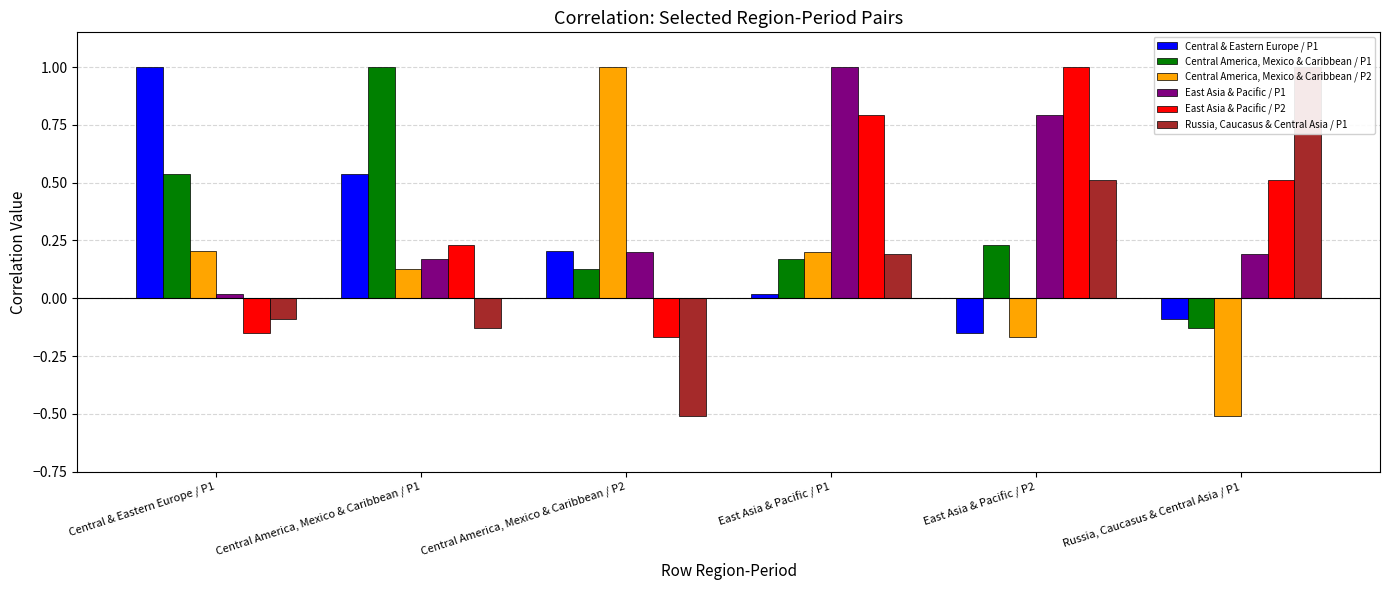

Reading right to left, extract all data points from this chart.

Central & Eastern Europe / P1: Russia, Caucasus & Central Asia / P1=-0.1	East Asia & Pacific / P2=-0.2	East Asia & Pacific / P1=0.0	Central America, Mexico & Caribbean / P2=0.2	Central America, Mexico & Caribbean / P1=0.5	Central & Eastern Europe / P1=1.0
Central America, Mexico & Caribbean / P1: Russia, Caucasus & Central Asia / P1=-0.1	East Asia & Pacific / P2=0.2	East Asia & Pacific / P1=0.2	Central America, Mexico & Caribbean / P2=0.1	Central America, Mexico & Caribbean / P1=1.0	Central & Eastern Europe / P1=0.5
Central America, Mexico & Caribbean / P2: Russia, Caucasus & Central Asia / P1=-0.5	East Asia & Pacific / P2=-0.2	East Asia & Pacific / P1=0.2	Central America, Mexico & Caribbean / P2=1.0	Central America, Mexico & Caribbean / P1=0.1	Central & Eastern Europe / P1=0.2
East Asia & Pacific / P1: Russia, Caucasus & Central Asia / P1=0.2	East Asia & Pacific / P2=0.8	East Asia & Pacific / P1=1.0	Central America, Mexico & Caribbean / P2=0.2	Central America, Mexico & Caribbean / P1=0.2	Central & Eastern Europe / P1=0.0
East Asia & Pacific / P2: Russia, Caucasus & Central Asia / P1=0.5	East Asia & Pacific / P2=1.0	East Asia & Pacific / P1=0.8	Central America, Mexico & Caribbean / P2=-0.2	Central America, Mexico & Caribbean / P1=0.2	Central & Eastern Europe / P1=-0.2
Russia, Caucasus & Central Asia / P1: Russia, Caucasus & Central Asia / P1=1.0	East Asia & Pacific / P2=0.5	East Asia & Pacific / P1=0.2	Central America, Mexico & Caribbean / P2=-0.5	Central America, Mexico & Caribbean / P1=-0.1	Central & Eastern Europe / P1=-0.1